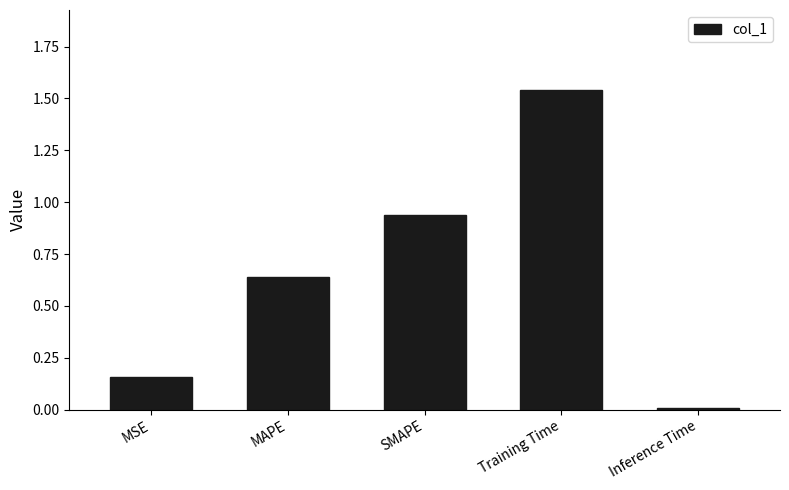

What is the change in value from MAPE to Training Time?

+0.9